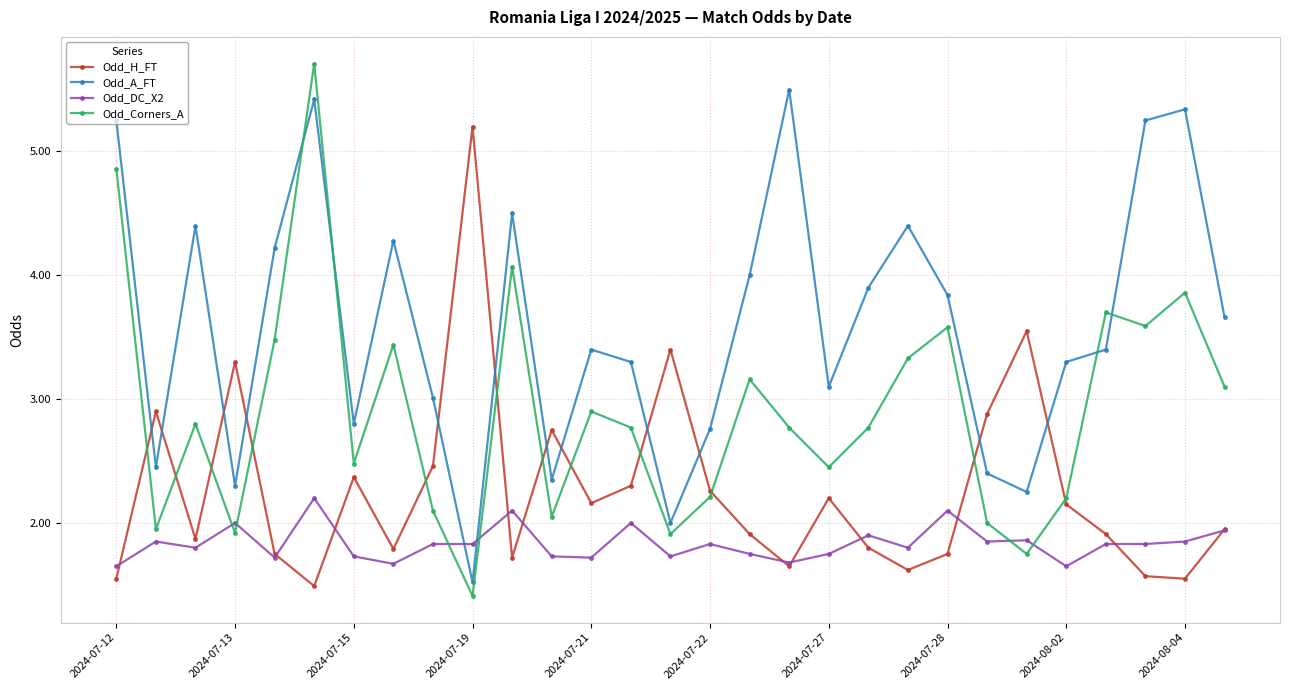

What is the minimum value shown in the chart?

1.4